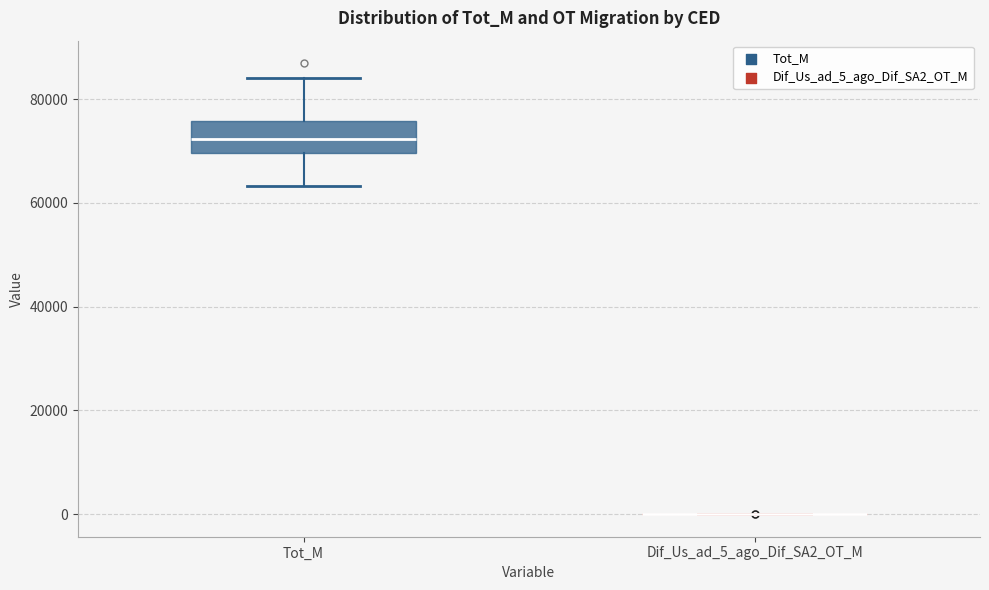

Reading left to right, transcribe this box plot: for each box, give where its median line is, the range the box spans, and where its two whiskers end, as read against the y-axis. The values are not printed on the chart, so give them approximately, as read against the axis.

Tot_M: median 72000, box 70000 to 76000, whiskers 64000 to 84000
Dif_Us_ad_5_ago_Dif_SA2_OT_M: box collapsed to a line at 0, whiskers 0 to 0